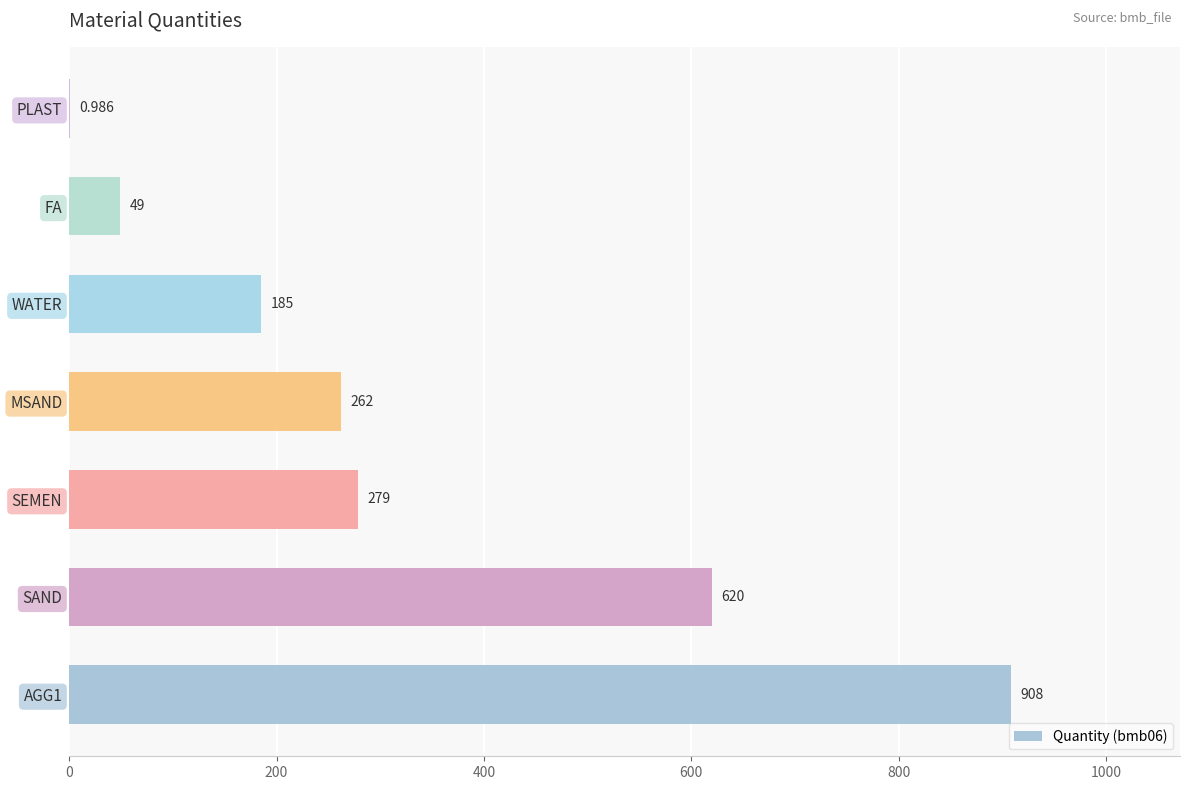

Between MSAND and FA, which is larger?

MSAND